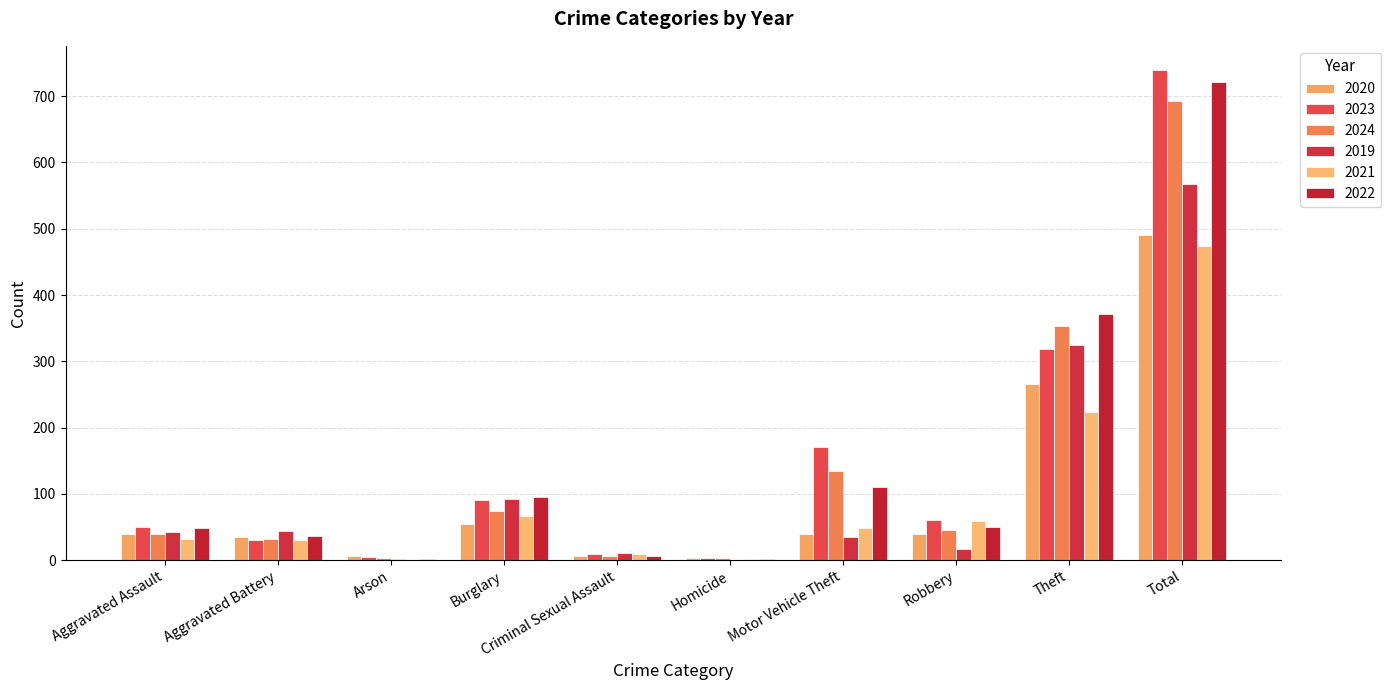

What is the average value of the 2023 series?

148